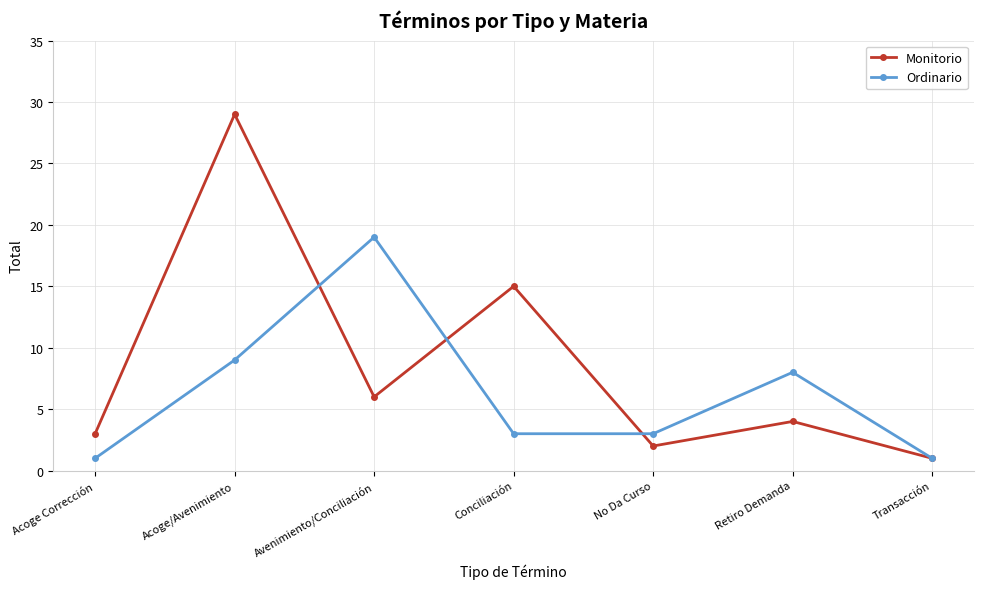

True or false: Ordinario and Monitorio cross at least once.

True